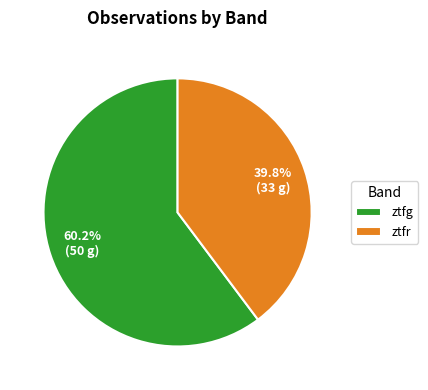

What percentage is NOT represented by ztfg?

39.8%